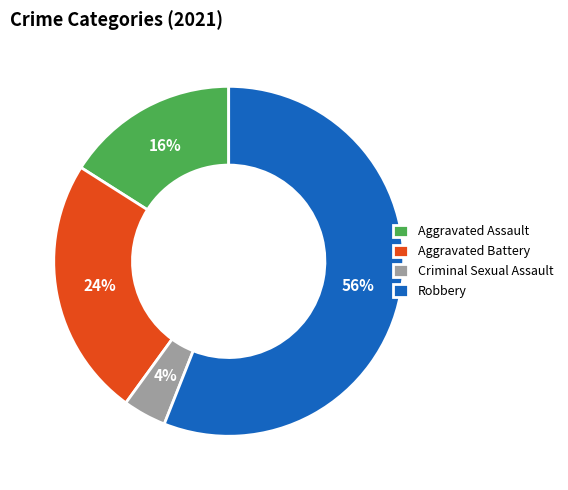

What is the largest slice in the pie chart?

Robbery